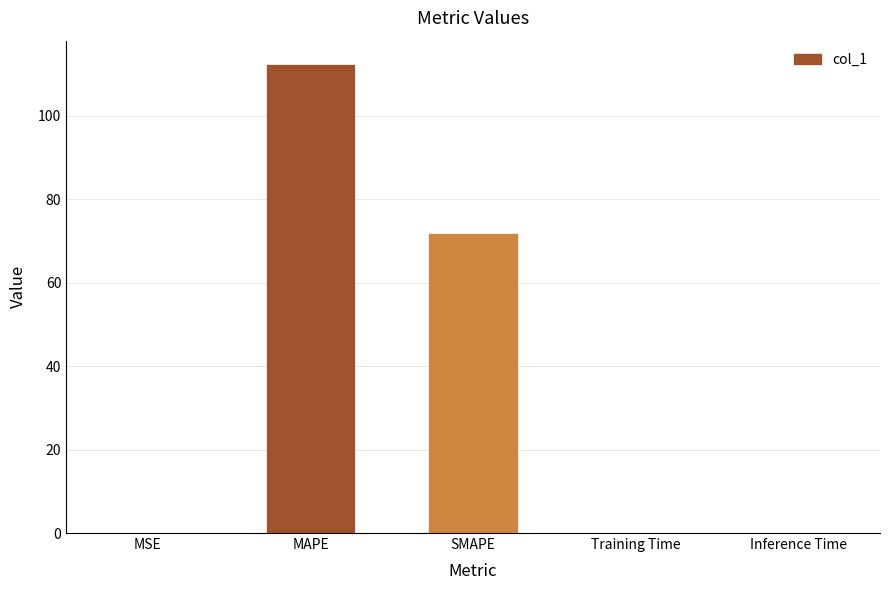

True or false: the data shows 0.1 at Training Time.

True